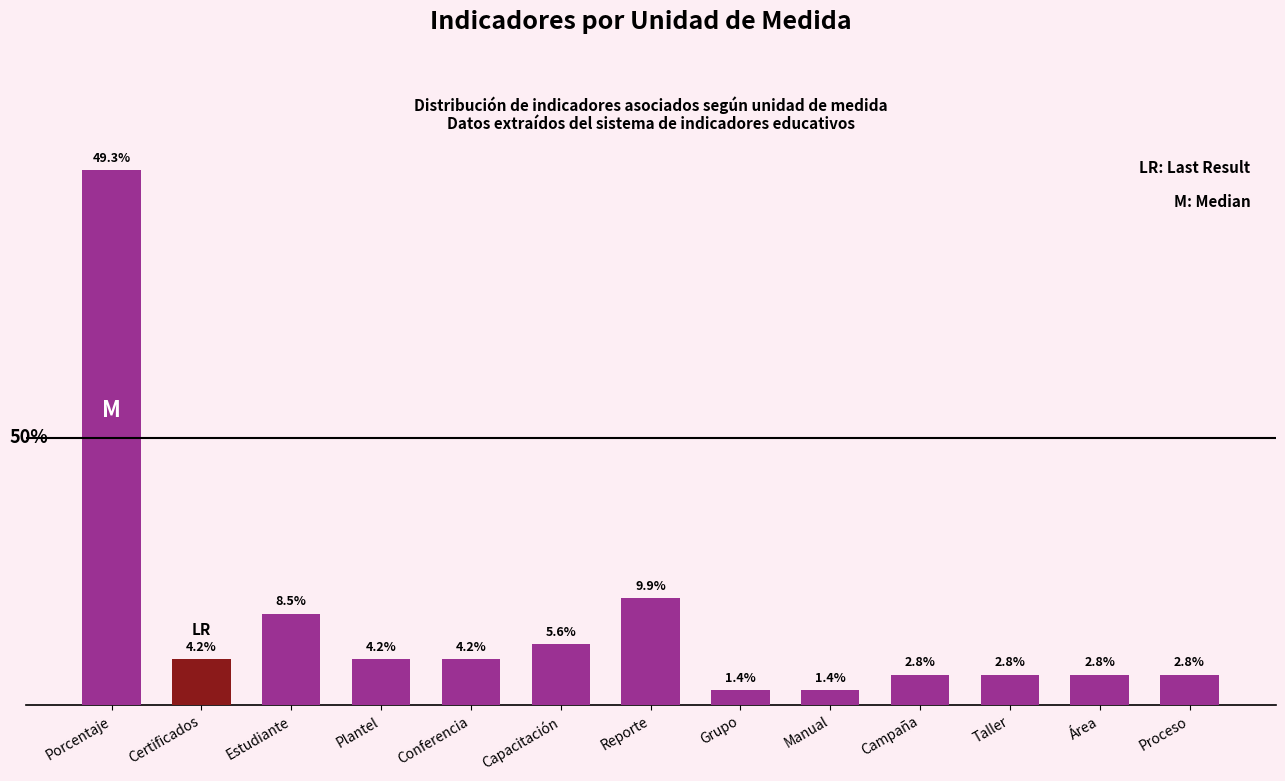

Which label corresponds to the largest value in the chart?

Porcentaje